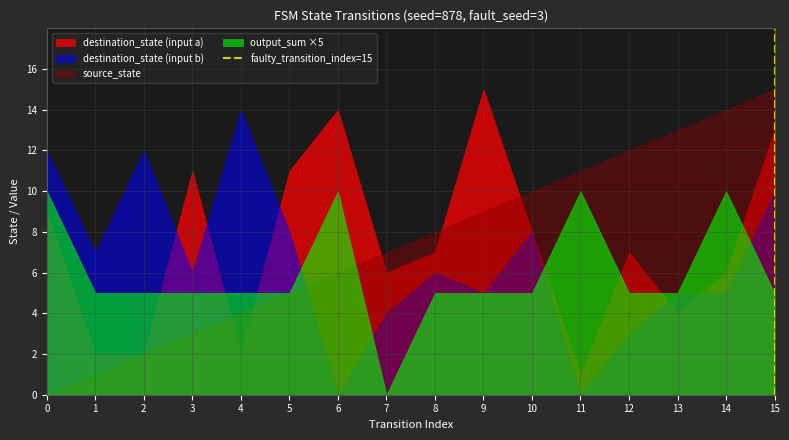

True or false: output_sum ×5 has a value of 5 at 3.

True